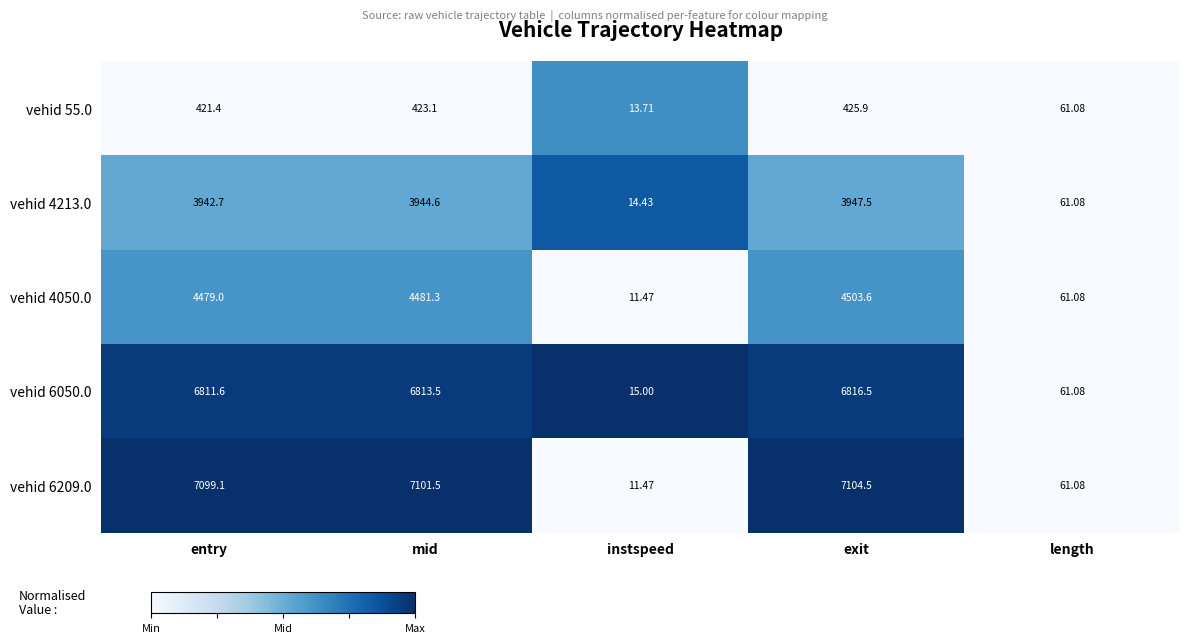

Which category has the lowest value across all series?

instspeed